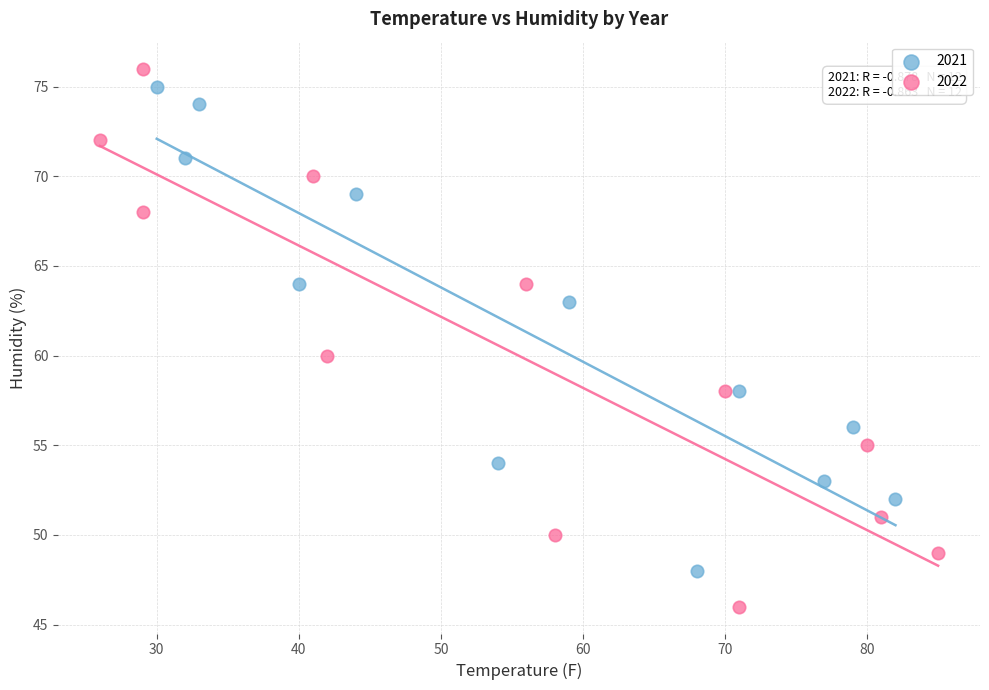

Which series reaches the minimum Y coordinate?

2022